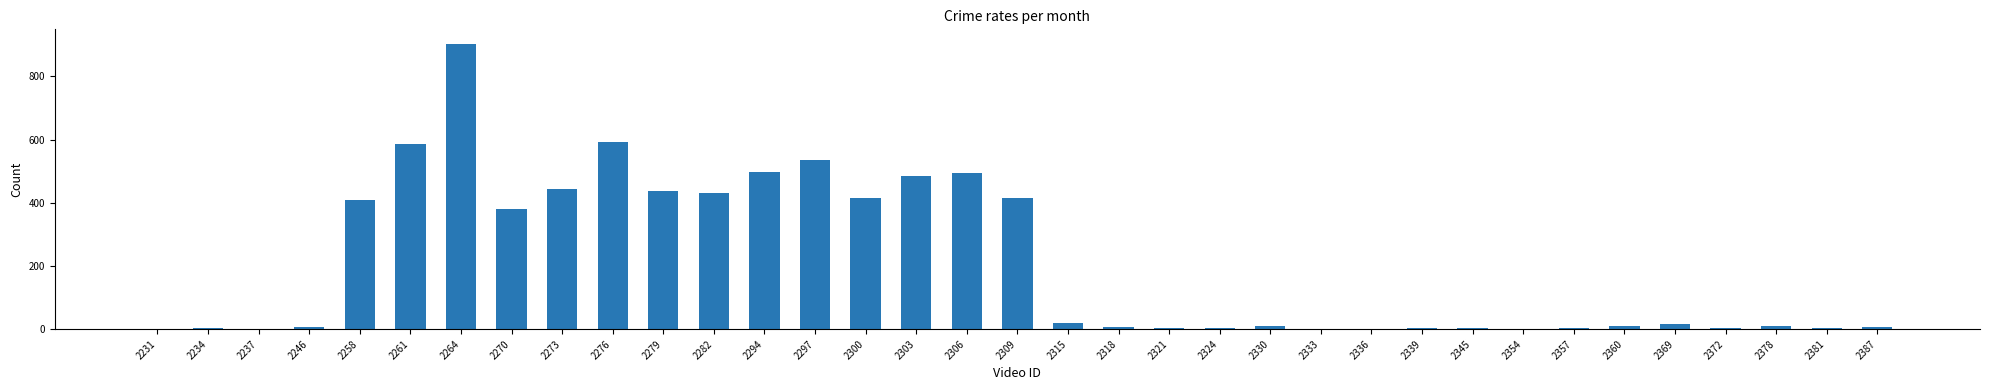

What is the difference between the values at 2273 and 2354?

444